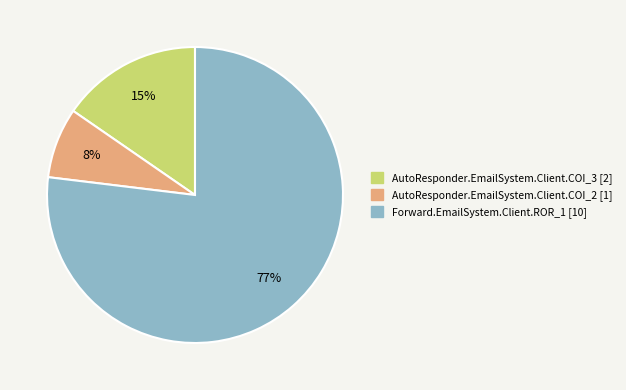

How many segments does this pie chart have?

3